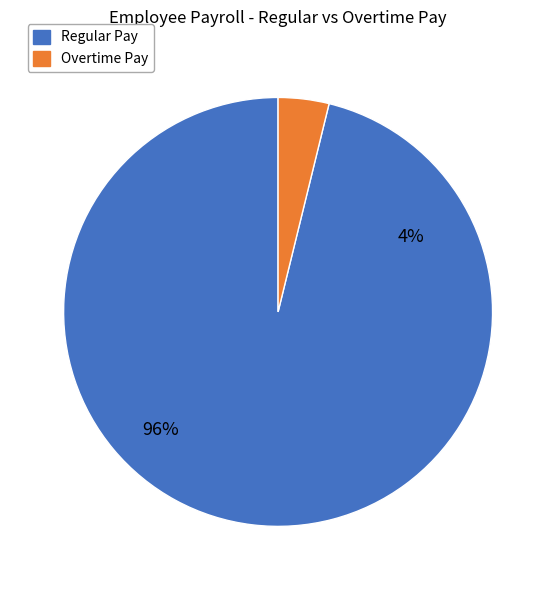

Does 12 represent more than half of the total?

No